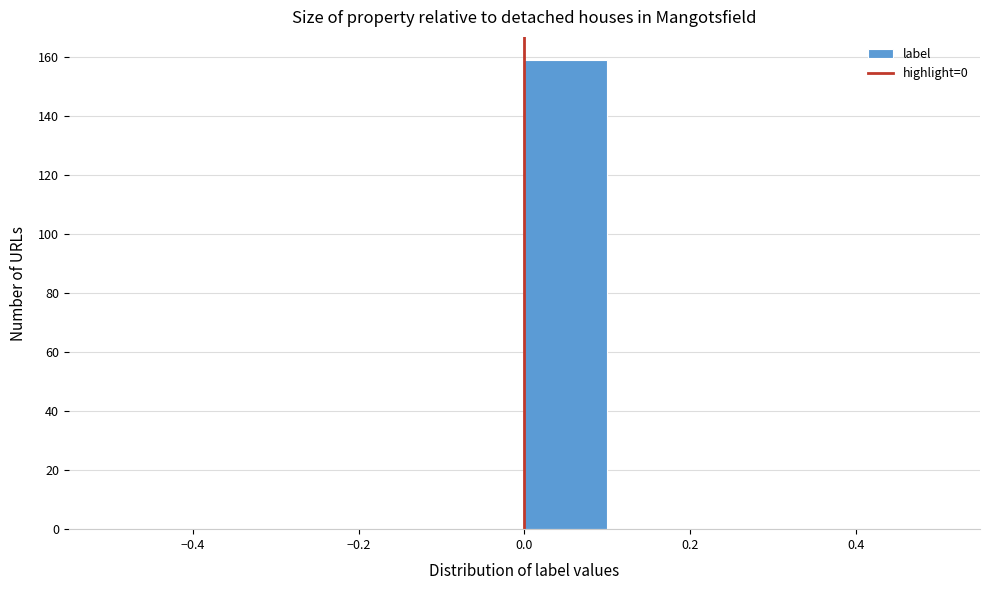

Reading left to right, transcribe this chart: for each bar, give the range it covers on the x-axis and its height. The values are not printed on the chart, so give them approximately, as read against the axis.

-0.5 to -0.4: 0
-0.4 to -0.3: 0
-0.3 to -0.2: 0
-0.2 to -0.1: 0
-0.1 to 0.0: 0
0.0 to 0.1: 160
0.1 to 0.2: 0
0.2 to 0.3: 0
0.3 to 0.4: 0
0.4 to 0.5: 0